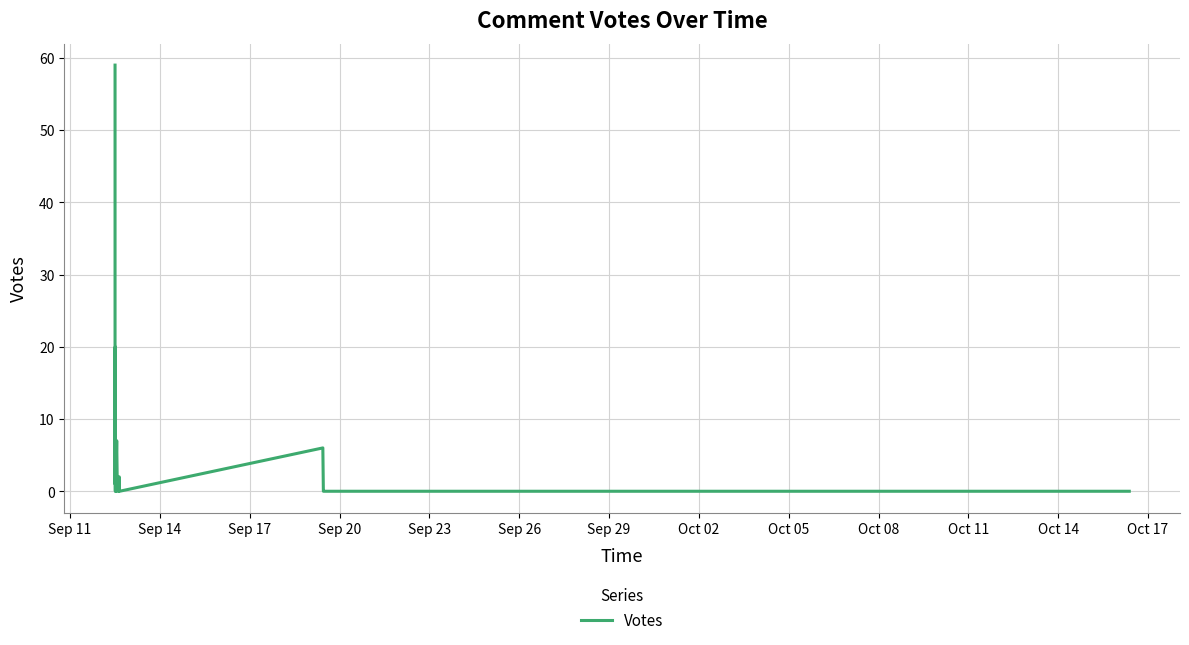

Reading left to right, what are all the values shown in this chart?

59	11	14	1	1	1	1	3	1	20	1	0	0	0	1	3	0	7	0	0	0	2	0	6	0	0	0	0	0	0	0	0	0	0	0	0	0	0	0	0